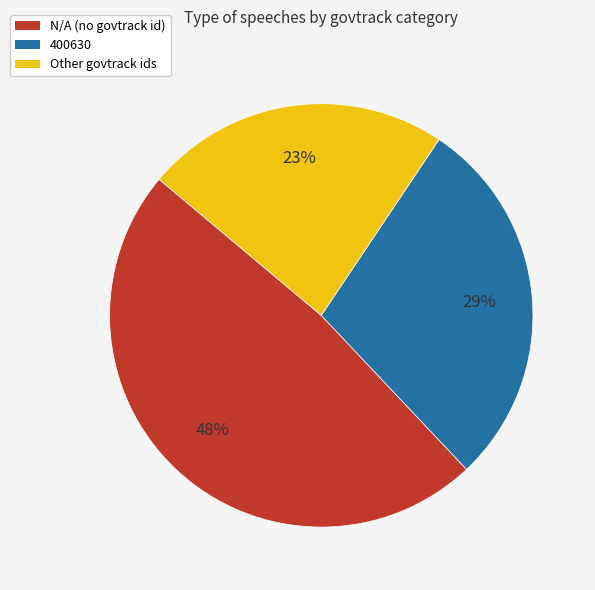

Is there a majority slice in this chart?

No